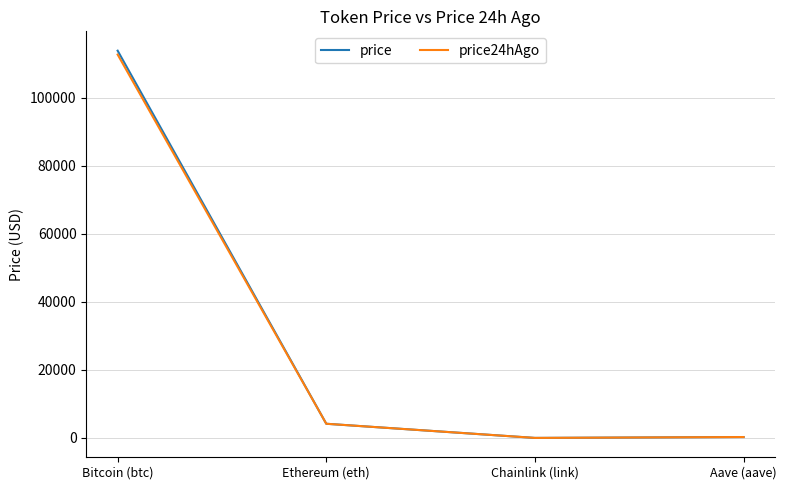

What is the highest value of the price series?

113843.0